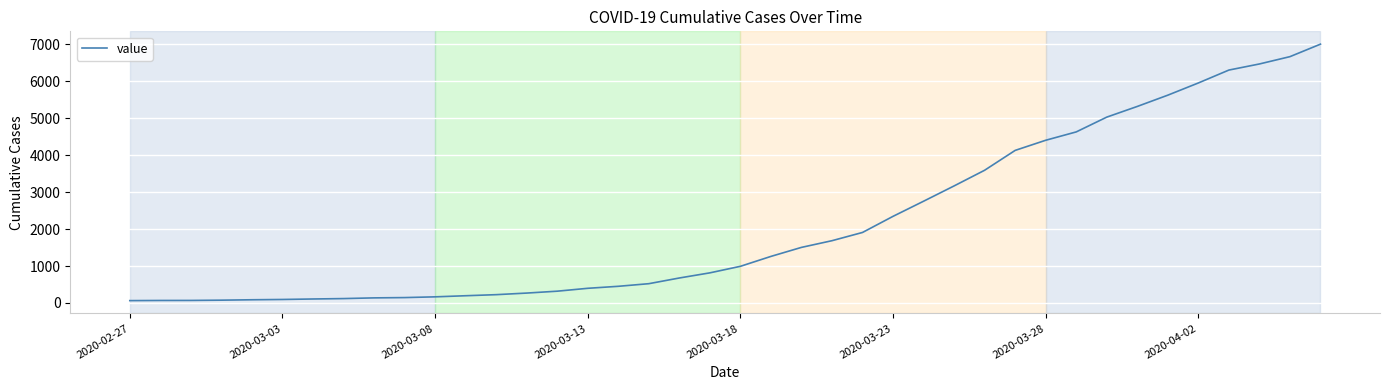

What is the difference between the maximum and minimum values?

6938